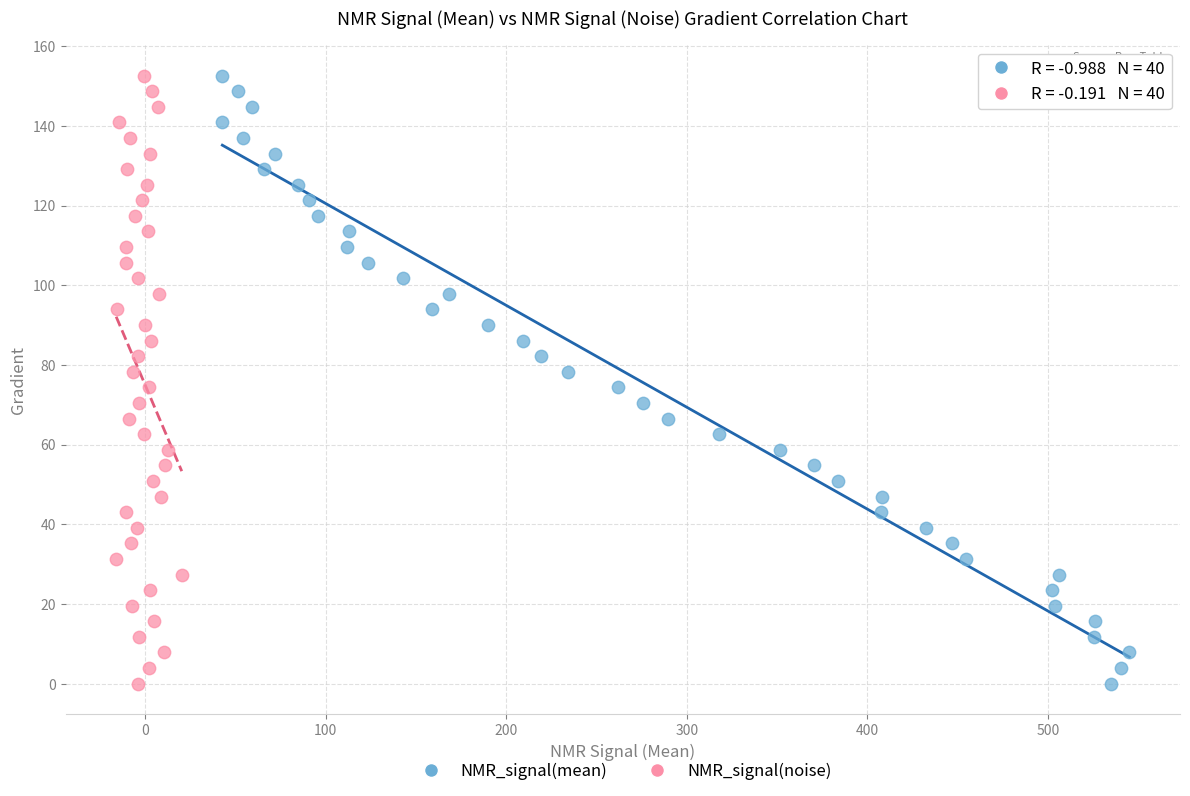

What are all the series names shown in the legend?

NMR_signal(mean), NMR_signal(noise)